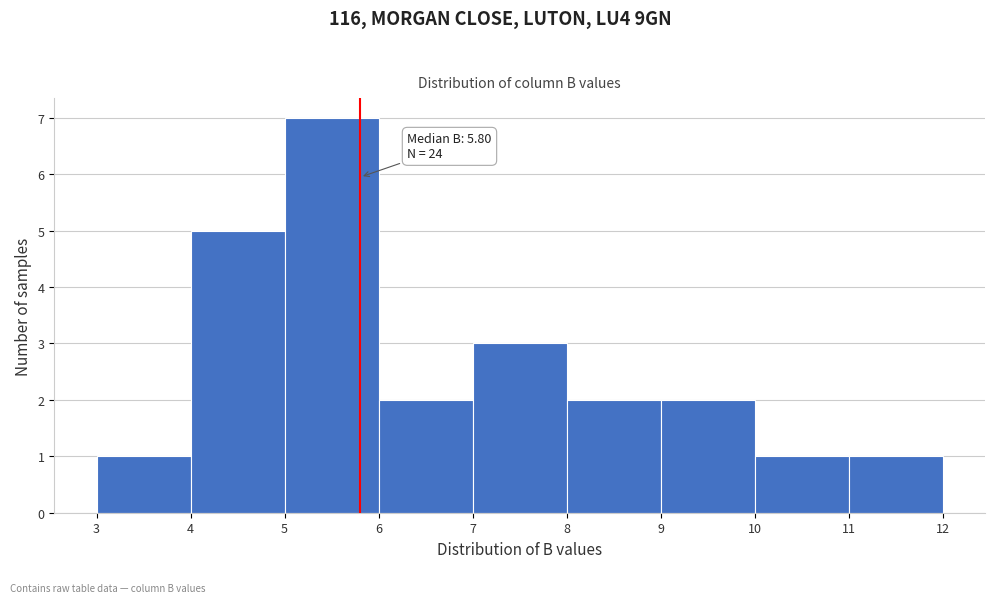

Over which range of the x-axis is the bar tallest?

5 to 6